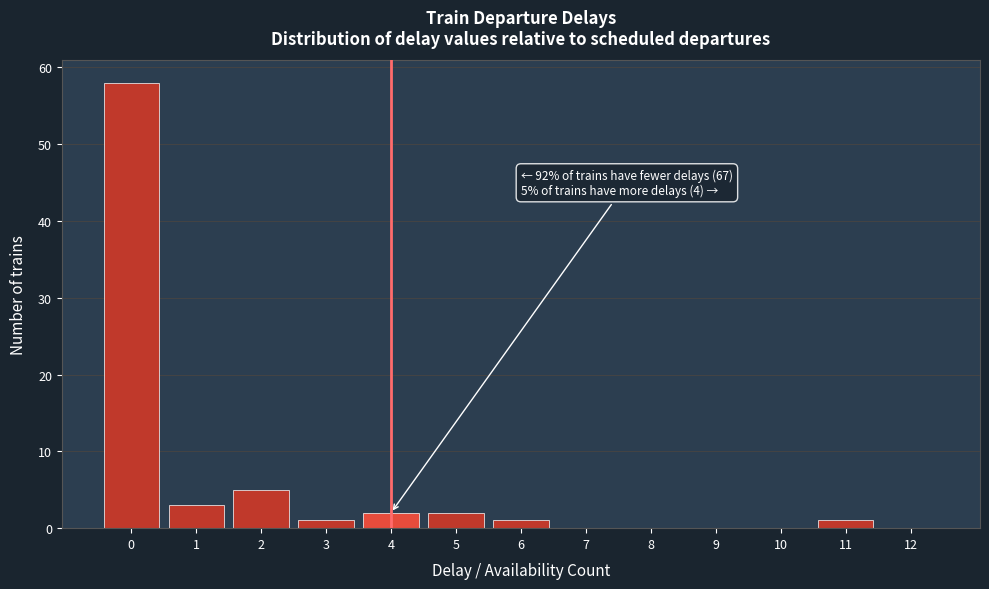

Which range on the x-axis has the tallest bar?

-0.5 to 0.5